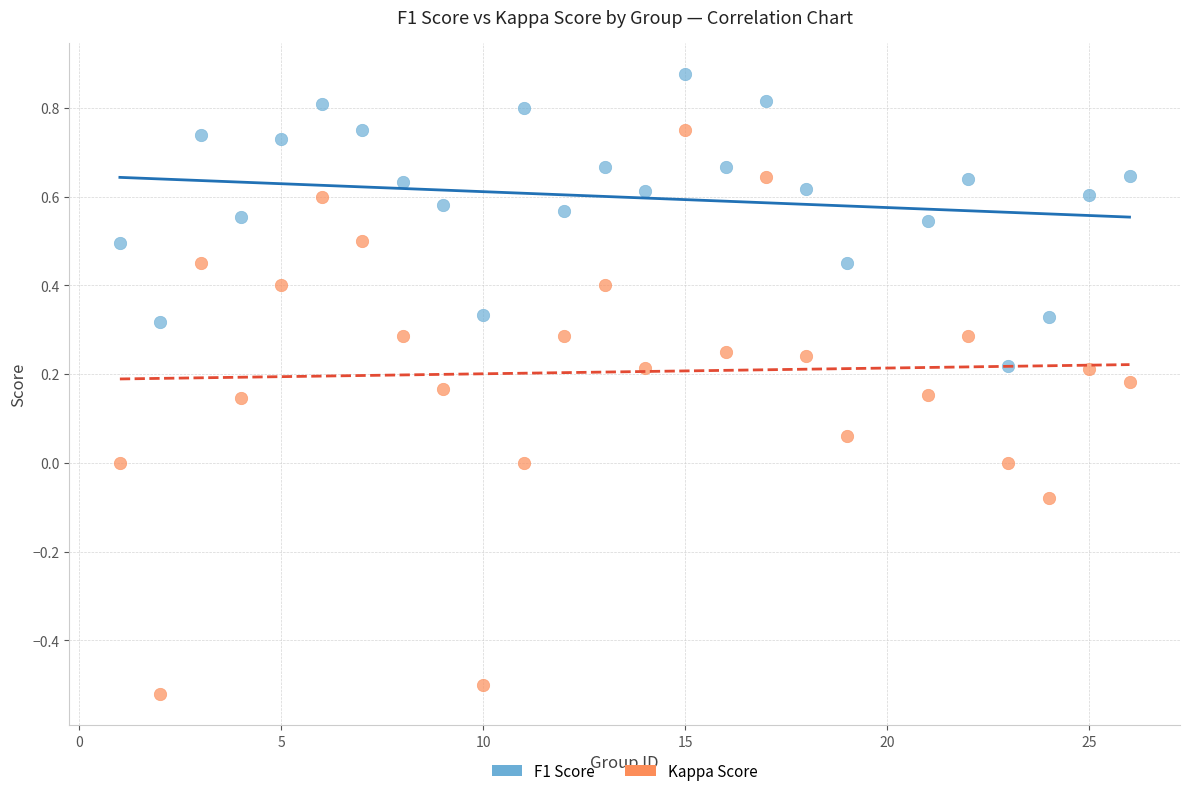

Which series contains the lowest Y value?

Kappa Score